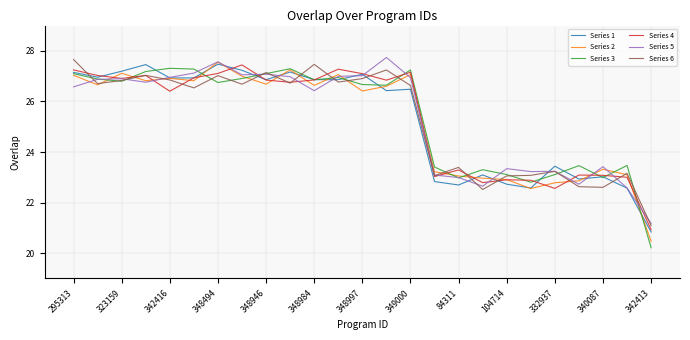

What is the maximum value for Series 4?

27.4